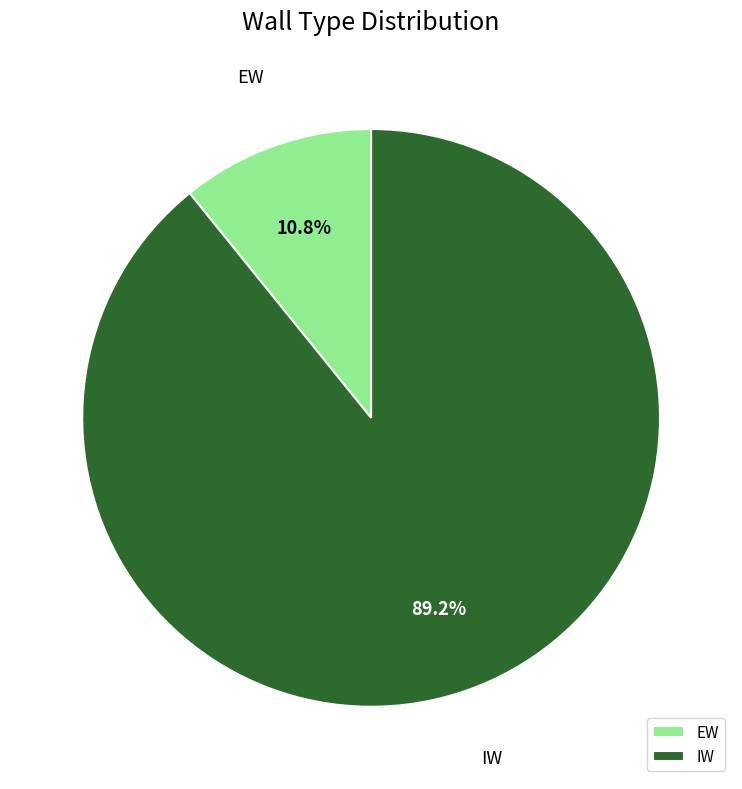

The IW slice represents 76% of the pie. True or false?

False